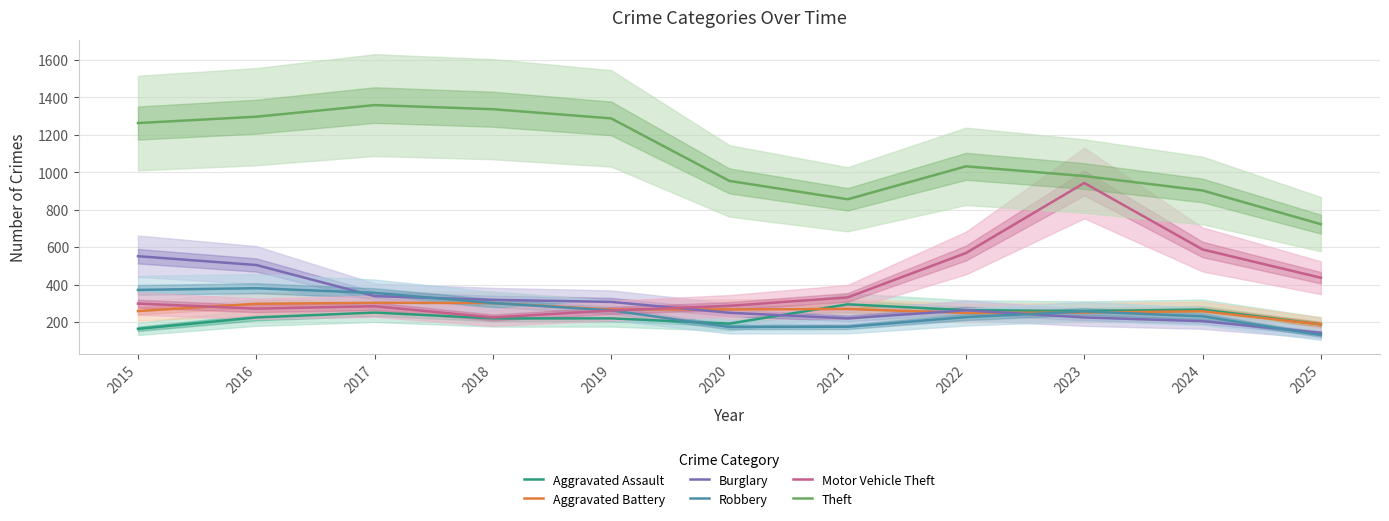

Which series changed the most between 2019 and 2024?

Theft